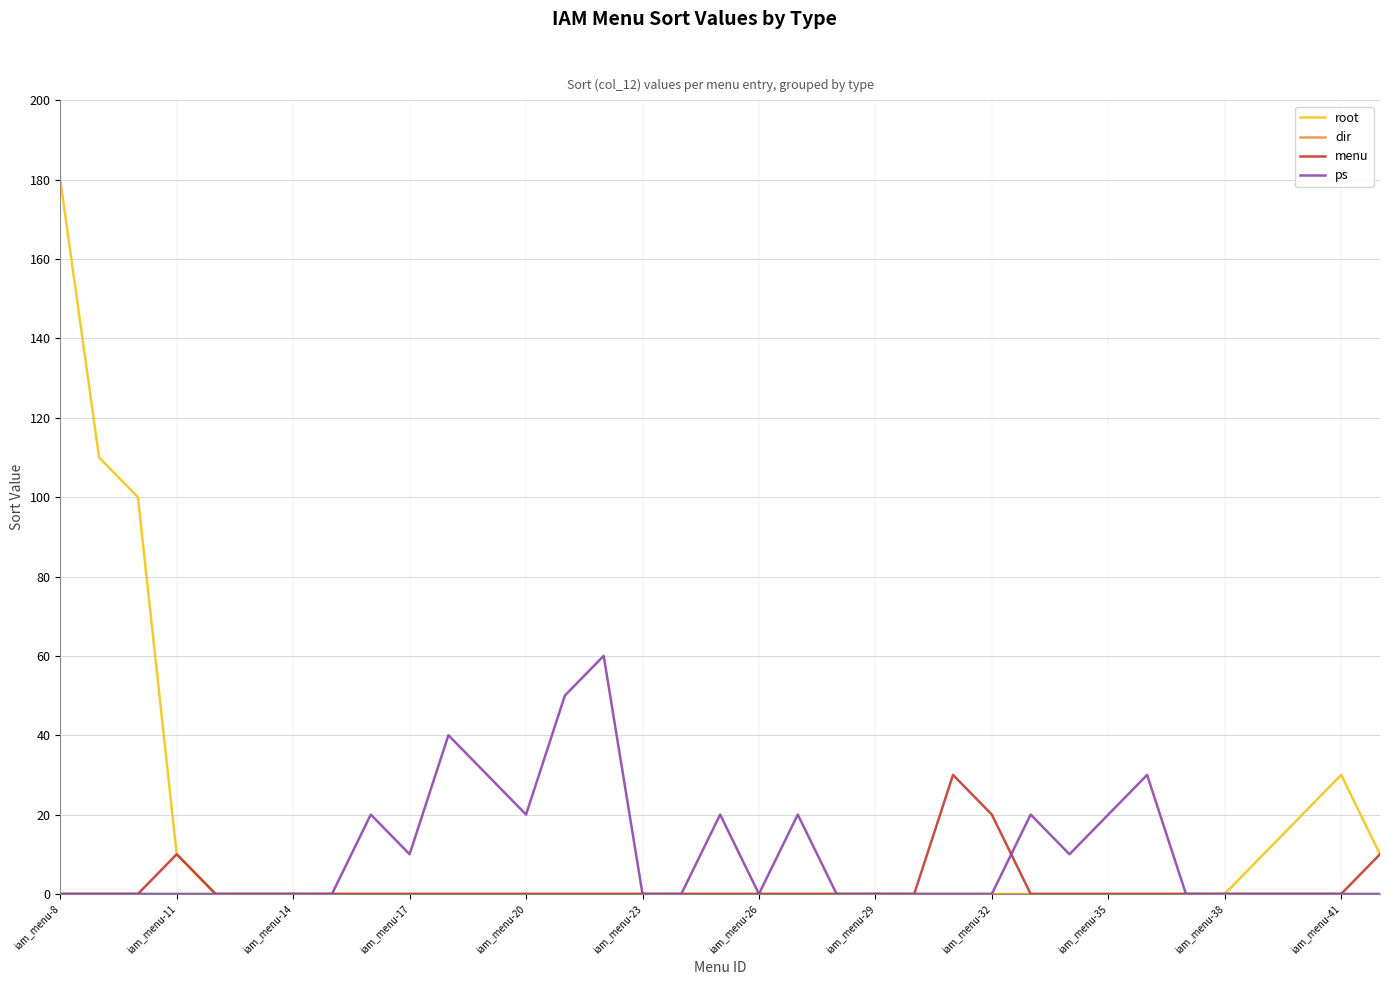

Which series has the widest spread of values?

root